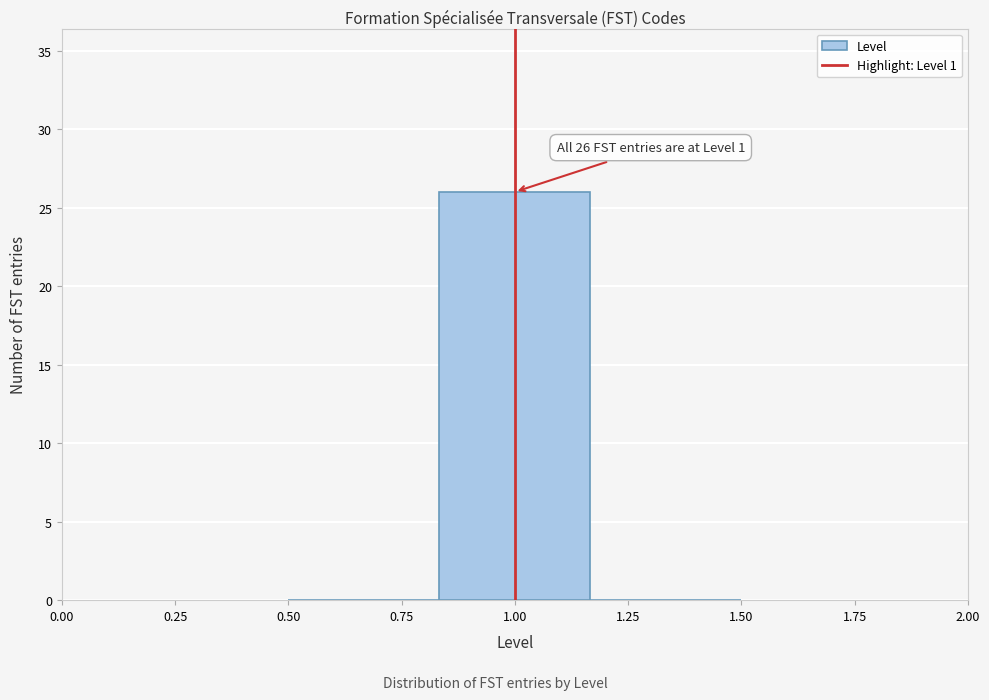

Over which range of the x-axis is the bar tallest?

0.85 to 1.15